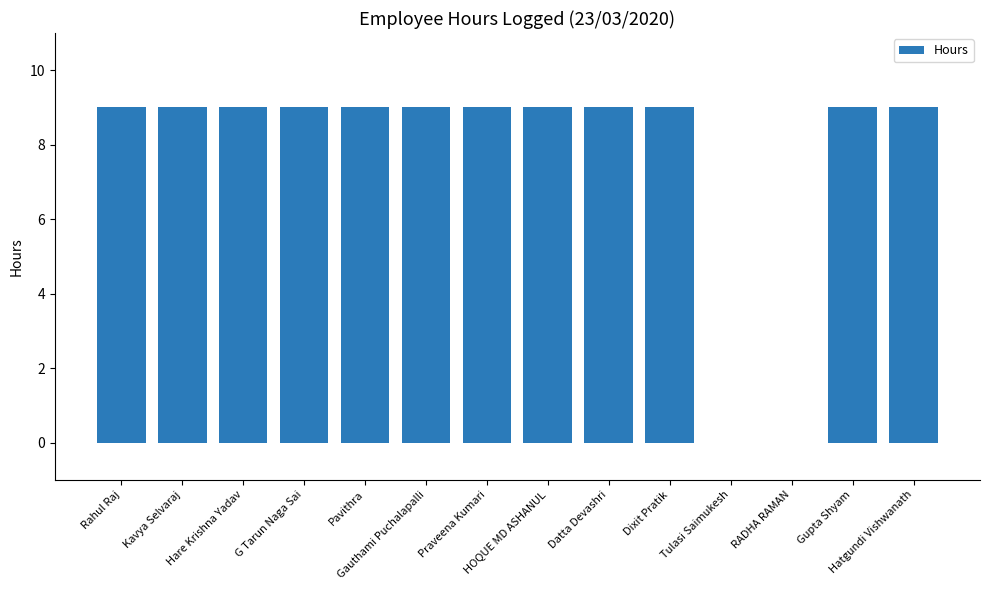

What is the sum of all values?

108